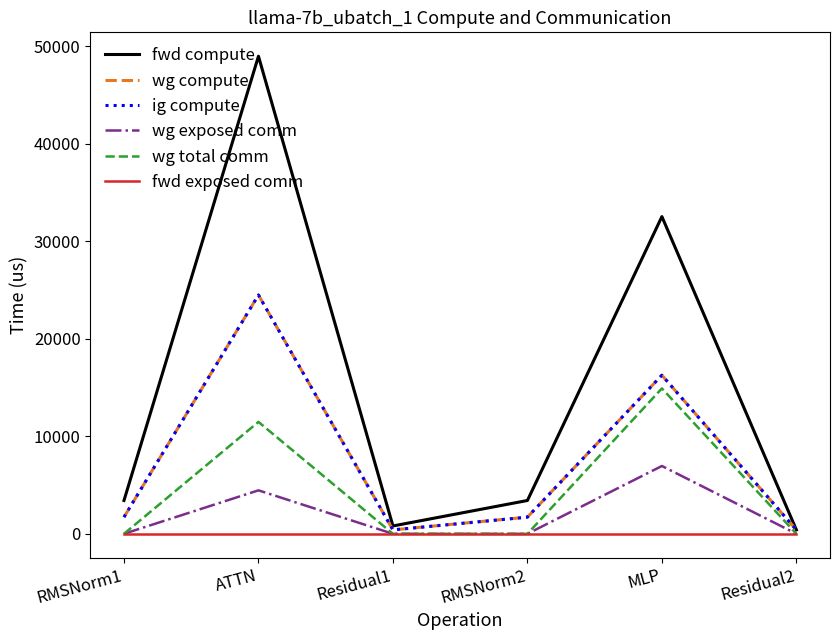

What position from the left is ATTN?

2